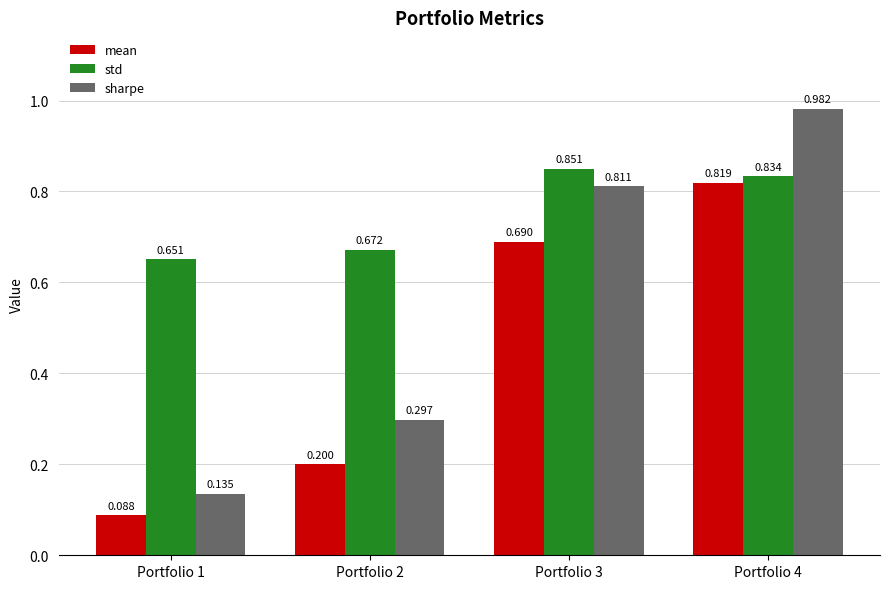

What is the sum of all mean values?

1.8